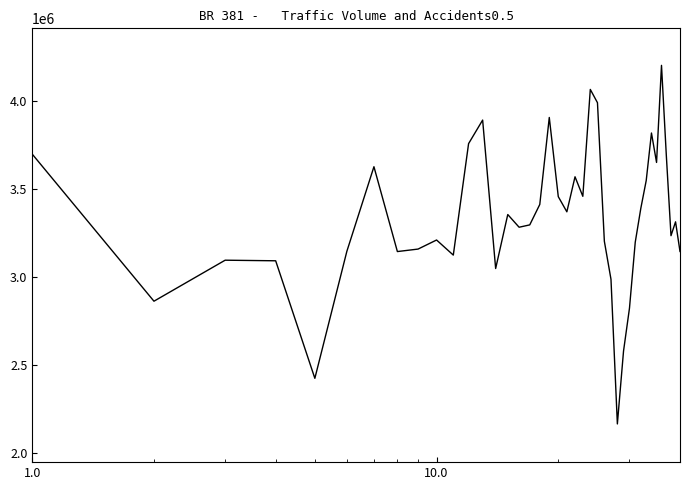

What is the difference between the maximum and minimum values?

2034254